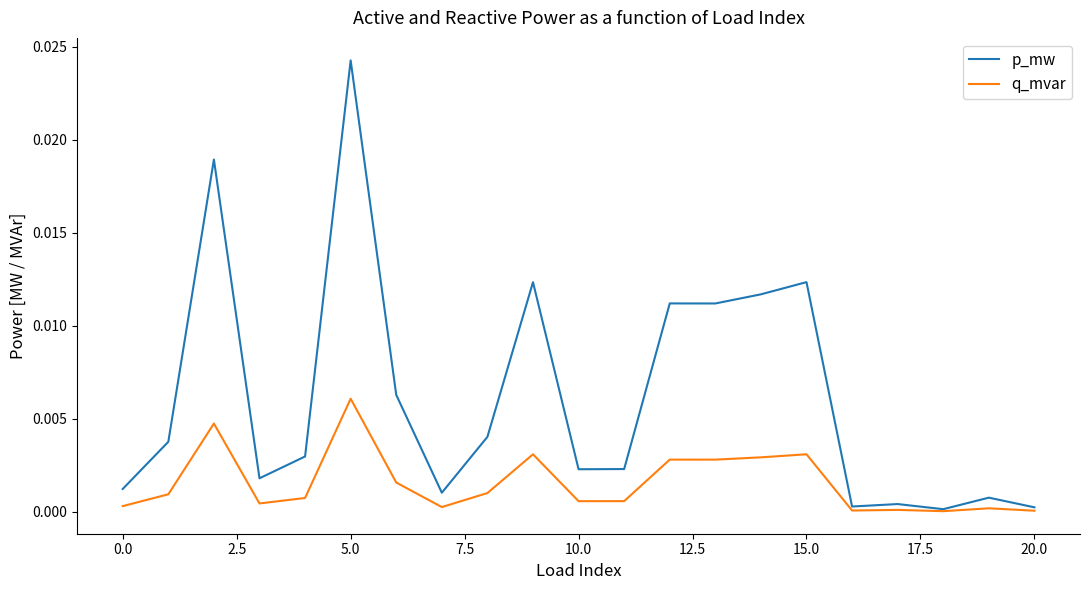

Rank the series by their average value, from lowest to highest.

q_mvar, p_mw